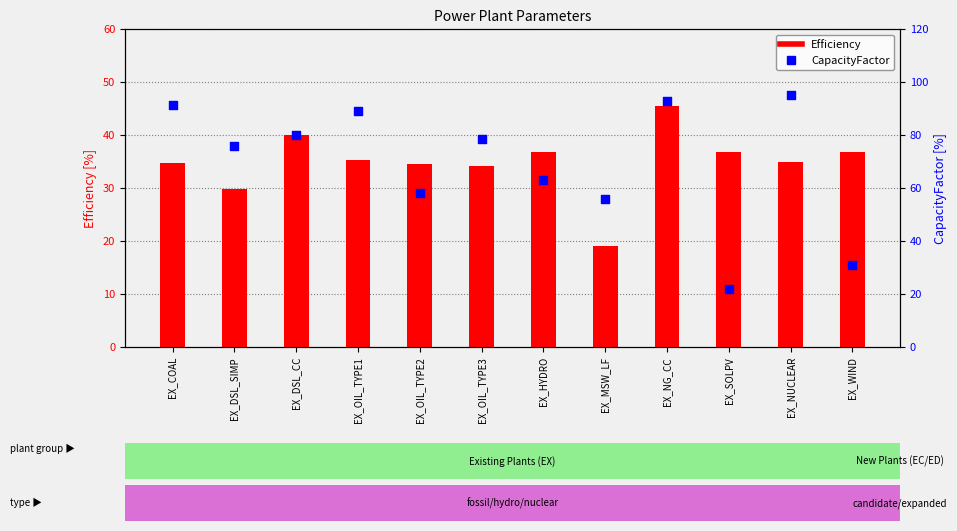

Which series has the largest total across all categories?

CapacityFactor